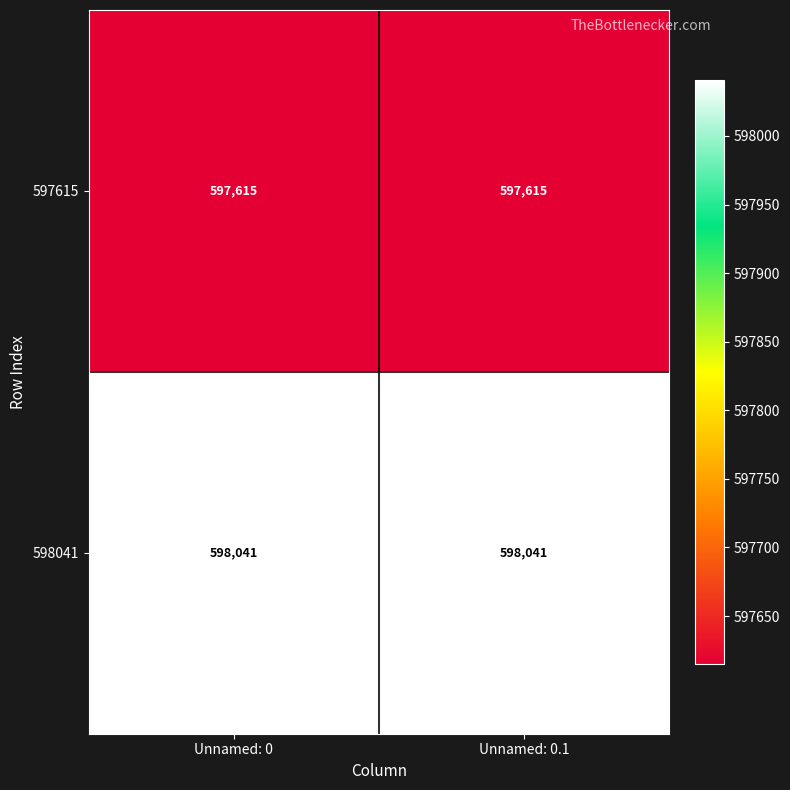

Is it true that 597615 equals 597615 at Unnamed: 0.1?

True